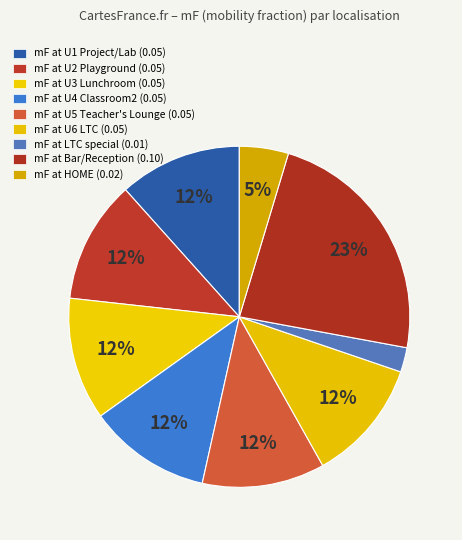

What is the largest slice in the pie chart?

mF Bar(7)